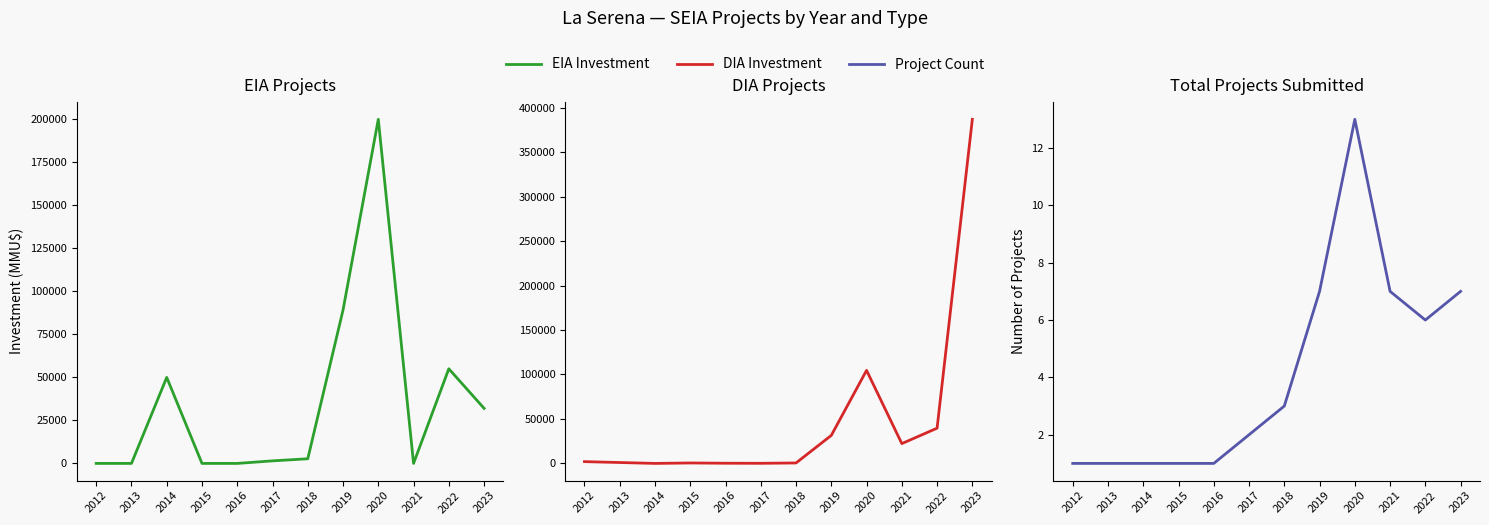

What is the total value across all series at 2014?

50001.0